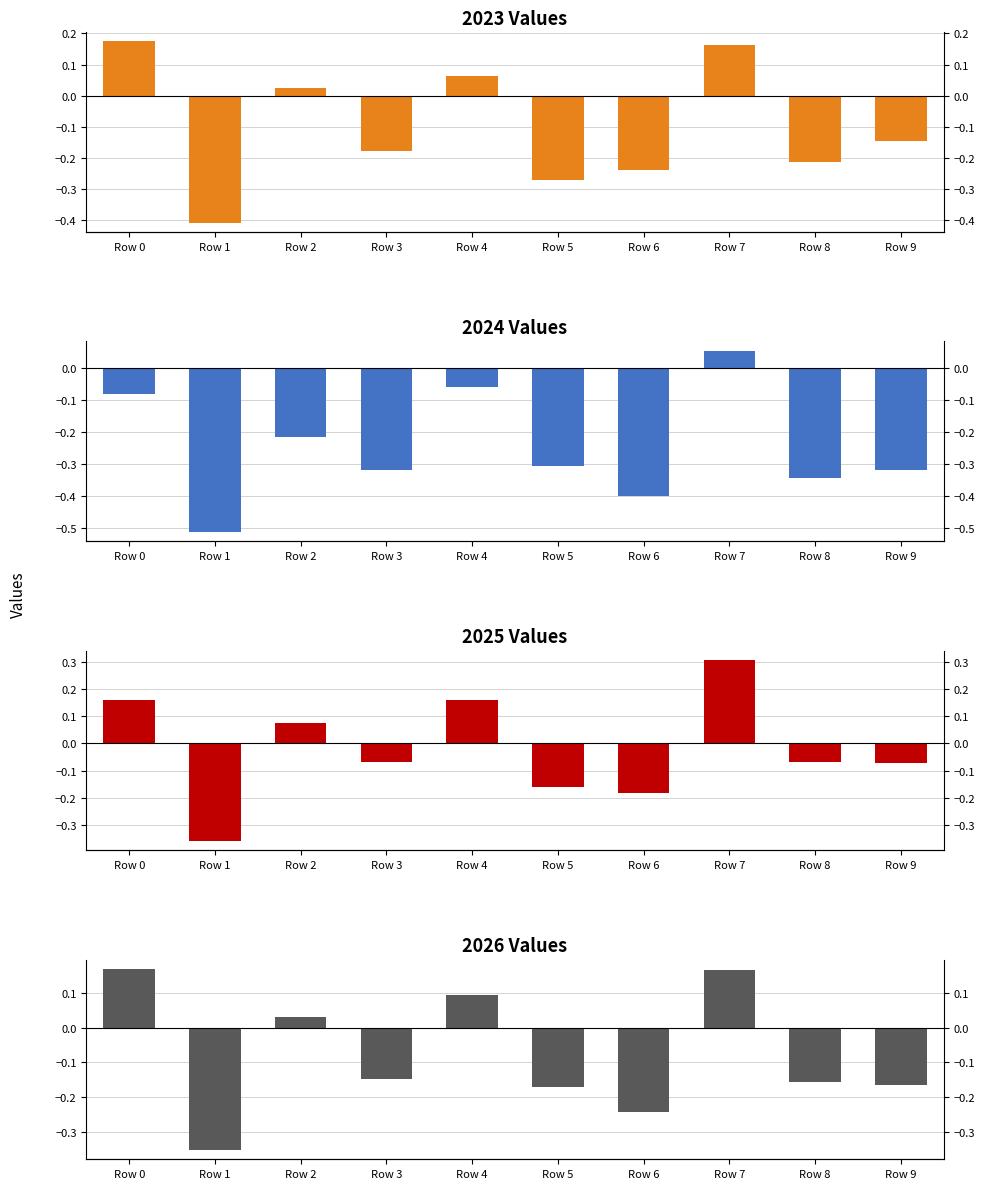

What is the total value across all series at Row 1?

-1.6